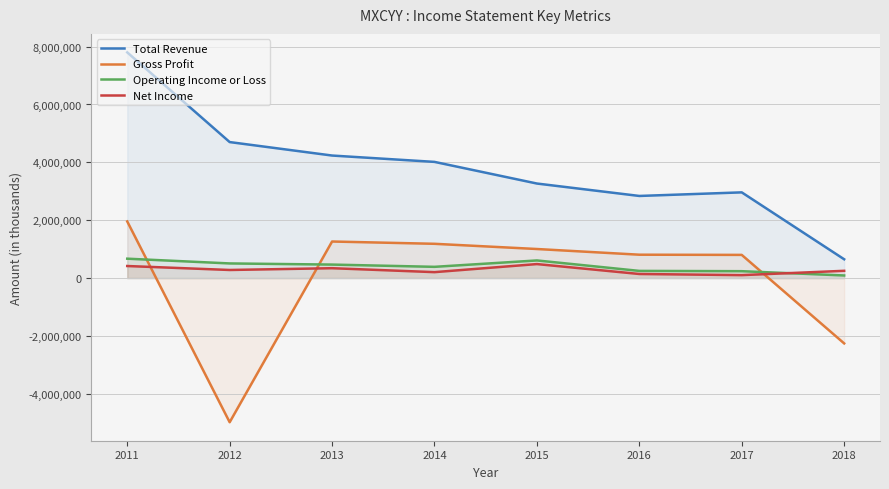

Between 2016 and 2014, which is larger?

2014